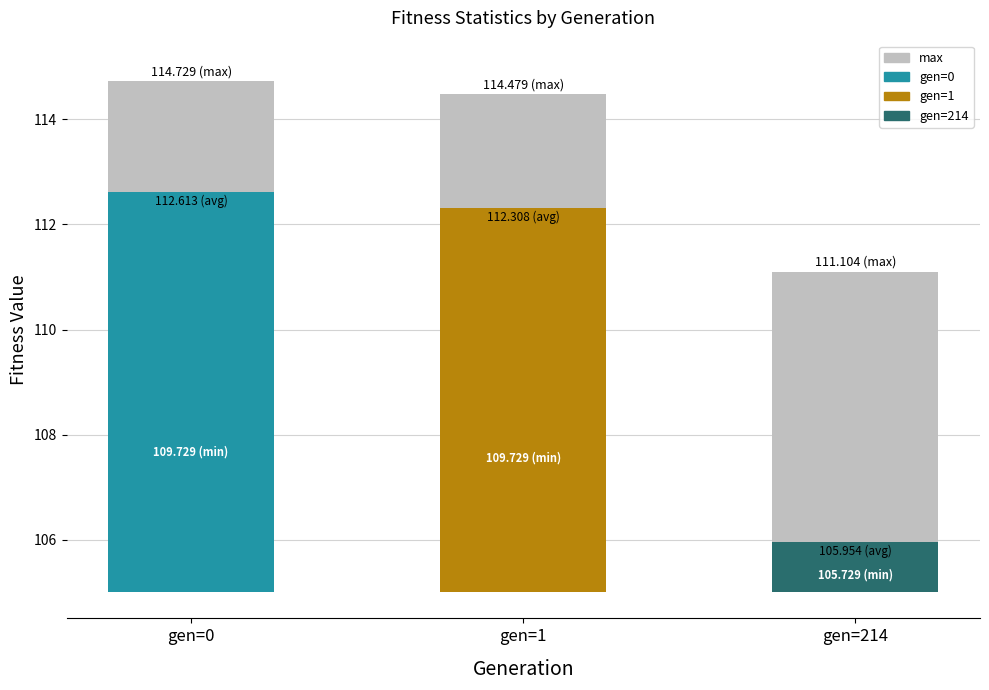

What is the difference between the second highest and minimum values in the avg series?

6.4